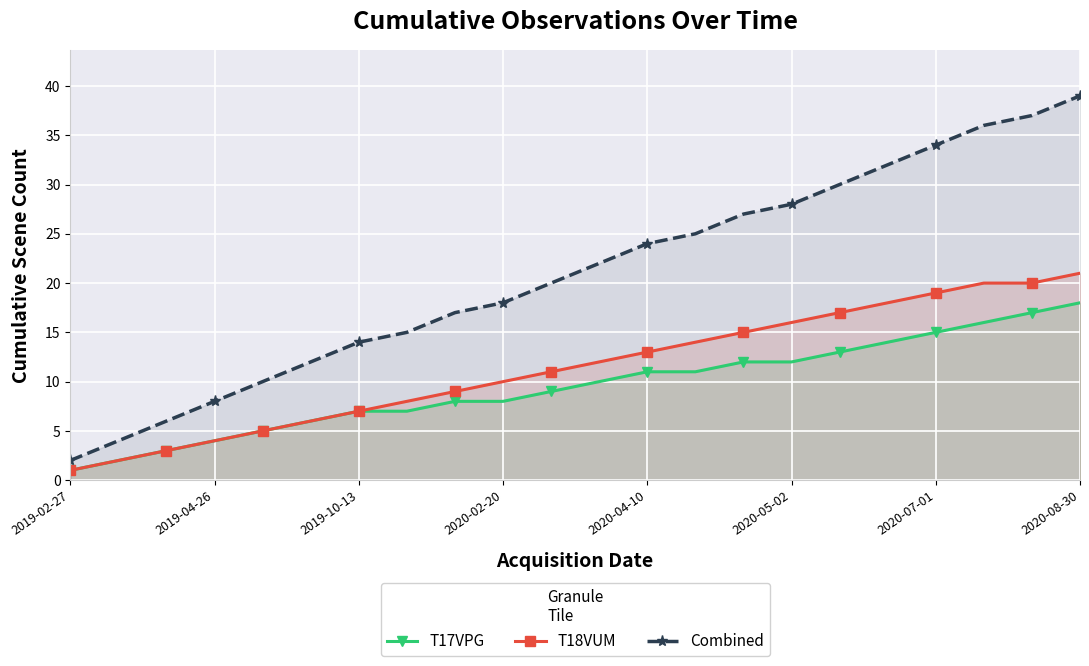

Which series has the largest range (max minus min)?

Combined